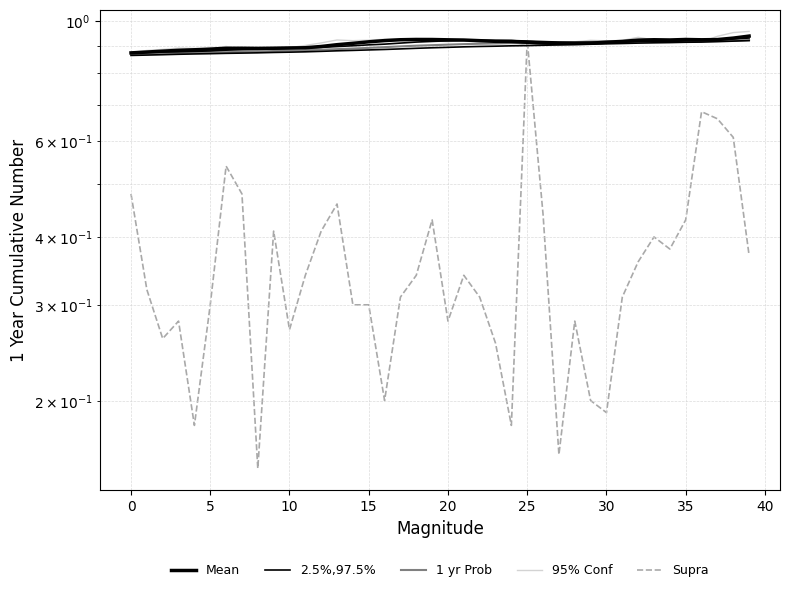

Between which two adjacent categories do 95% Conf and 1 yr Prob first intersect?

24 and 25